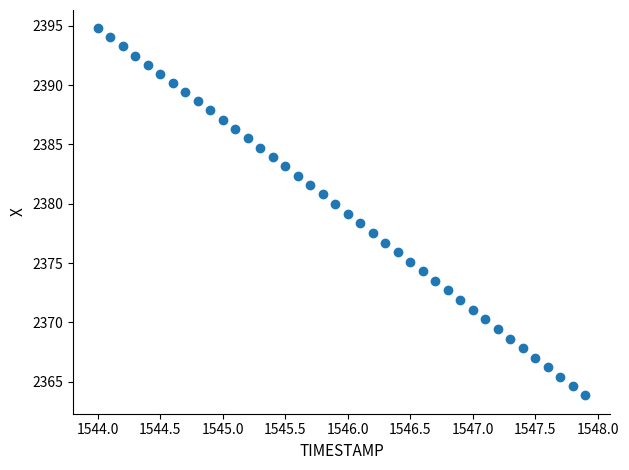

What is the range of X values (max minus min)?

3.9